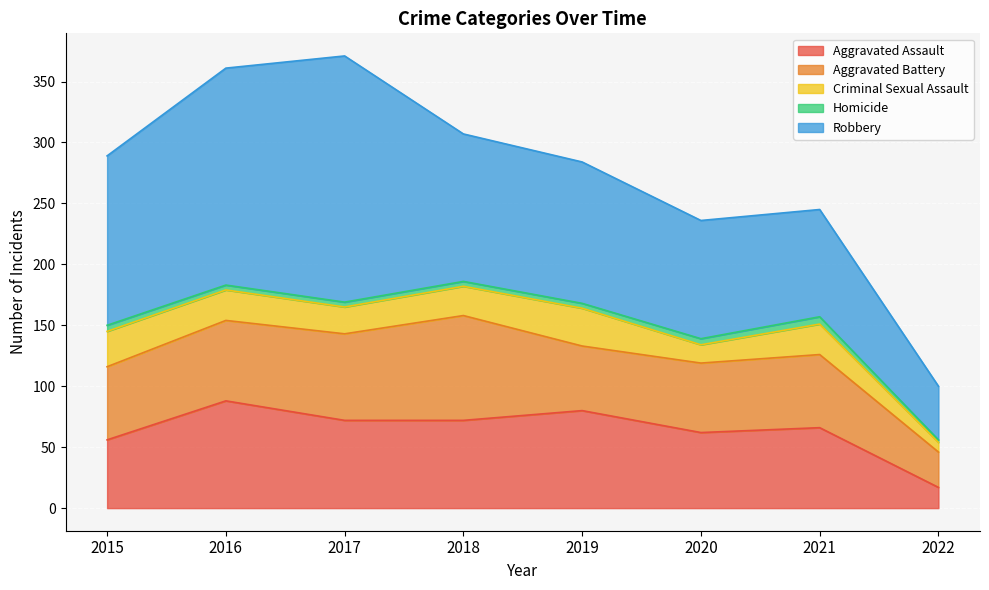

How many data points in Criminal Sexual Assault are less than 25?

4